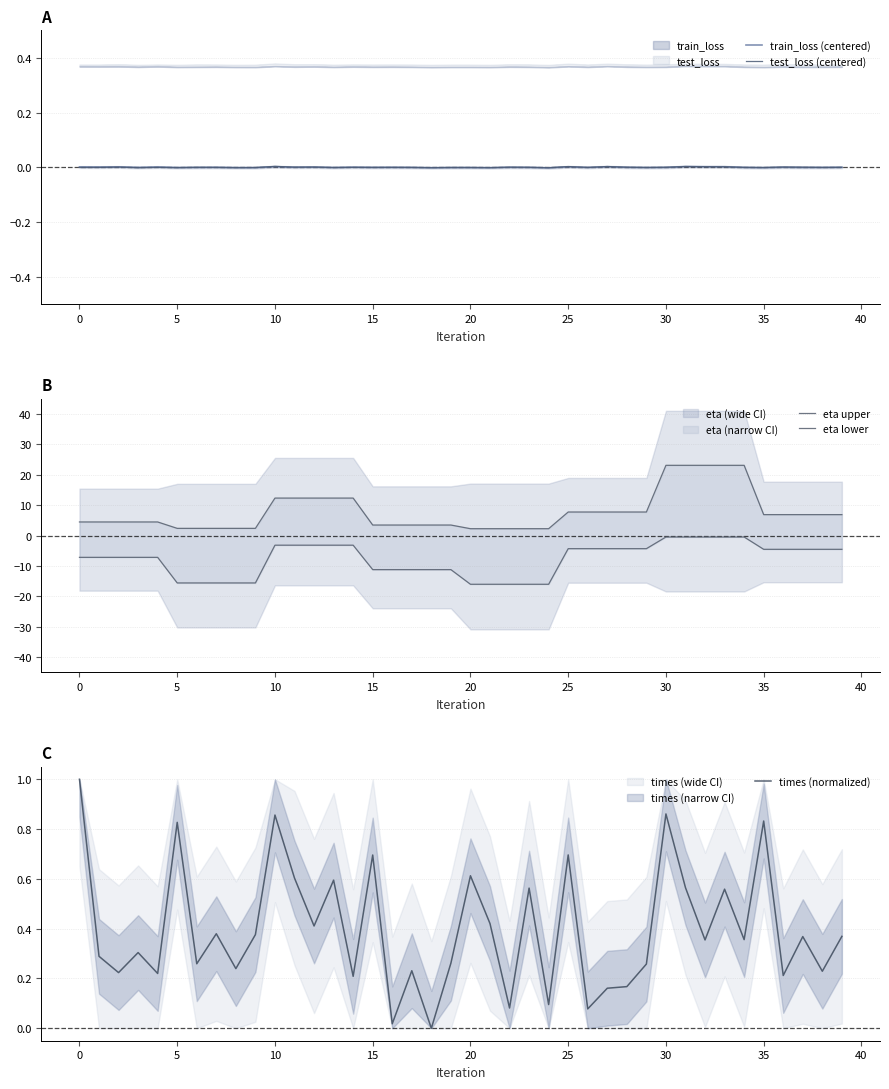

How many values in the test_loss (centered) series exceed 0?

14